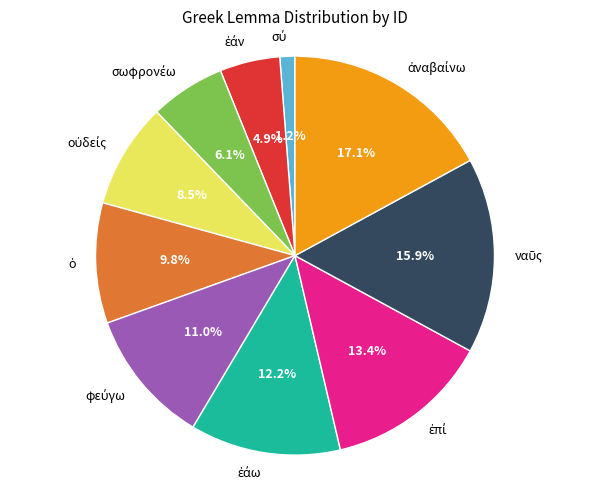

How many slices are in this pie chart?

10